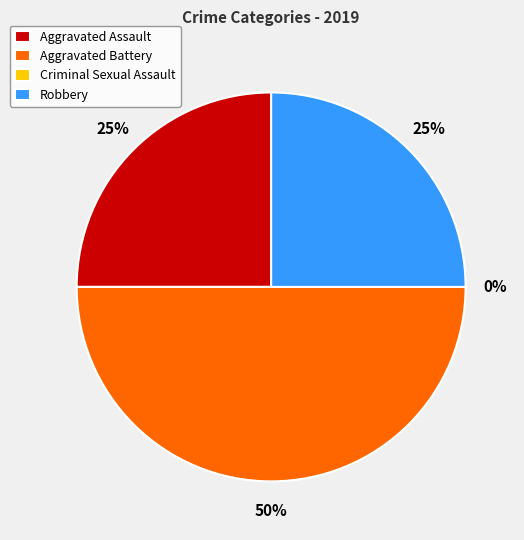

To the nearest percent, what is the combined percentage of Aggravated Battery and Criminal Sexual Assault?

50%